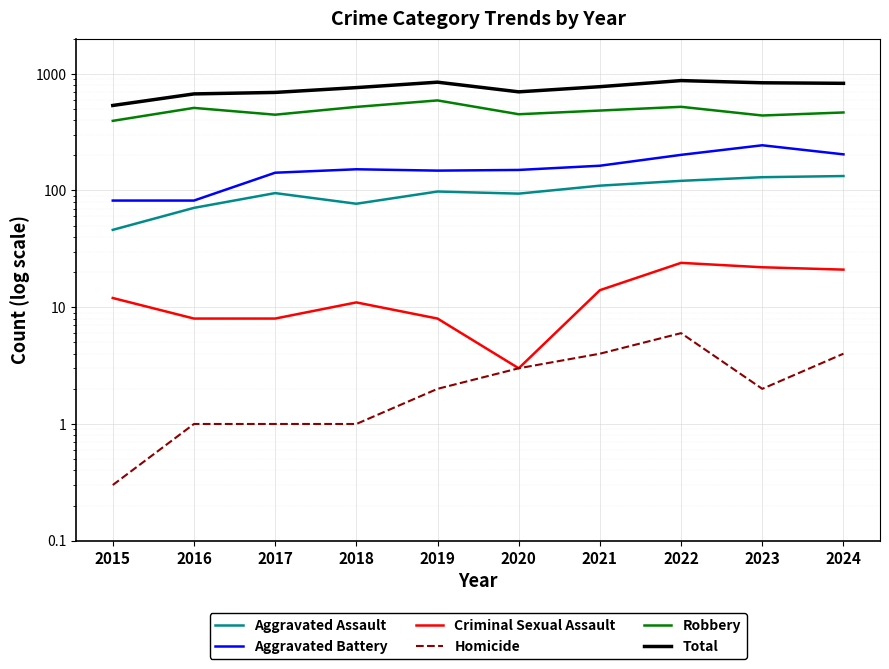

Rank the series at 2019 from lowest to highest value.

Homicide, Criminal Sexual Assault, Aggravated Assault, Aggravated Battery, Robbery, Total